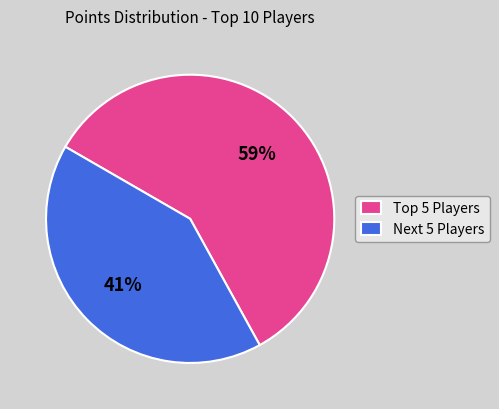

Which category has the smallest portion of the pie?

Next 5 Players